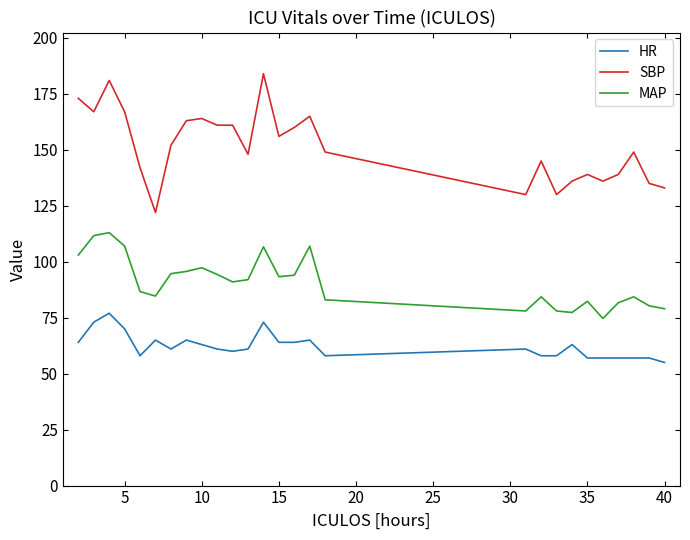

Rank the series by their maximum value, from lowest to highest.

HR, MAP, SBP